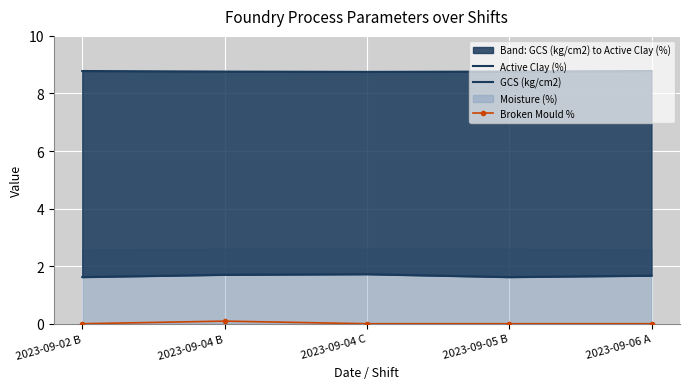

Between 2023-09-04 B and 2023-09-04 C, which series saw the biggest shift?

Broken Mould %